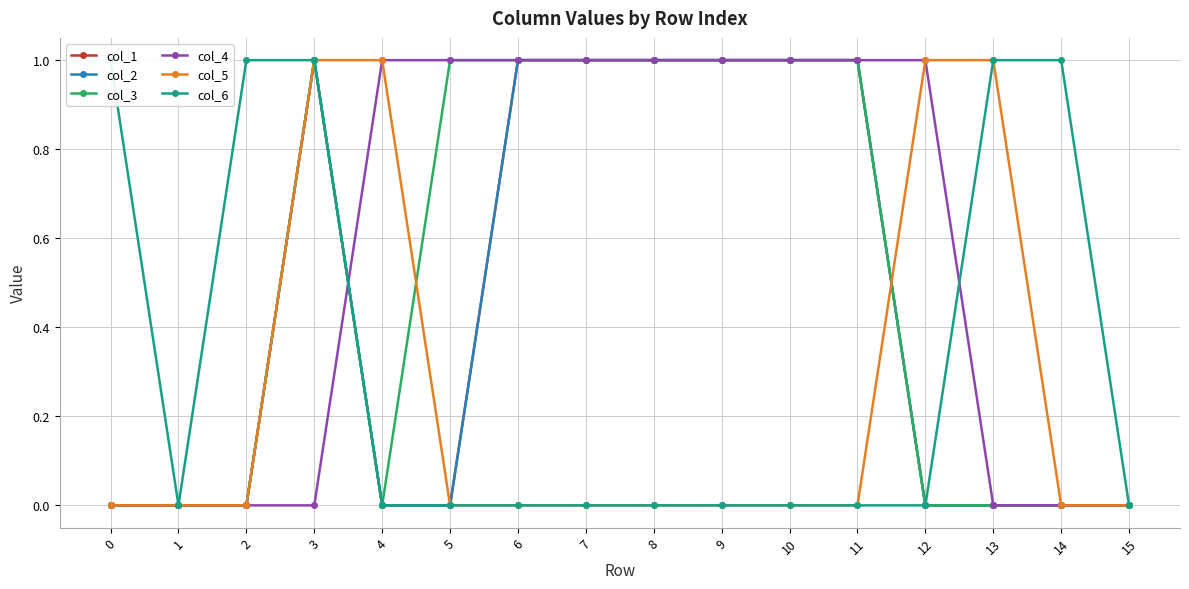

Reading left to right, list all the values displayed in this chart.

col_1: 0=0	1=0	2=0	3=1	4=0	5=0	6=1	7=1	8=1	9=1	10=1	11=1	12=0	13=0	14=0	15=0
col_2: 0=0	1=0	2=0	3=1	4=0	5=0	6=1	7=1	8=1	9=1	10=1	11=1	12=0	13=0	14=0	15=0
col_3: 0=0	1=0	2=0	3=1	4=0	5=1	6=1	7=1	8=1	9=1	10=1	11=1	12=0	13=0	14=0	15=0
col_4: 0=0	1=0	2=0	3=0	4=1	5=1	6=1	7=1	8=1	9=1	10=1	11=1	12=1	13=0	14=0	15=0
col_5: 0=0	1=0	2=0	3=1	4=1	5=0	6=0	7=0	8=0	9=0	10=0	11=0	12=1	13=1	14=0	15=0
col_6: 0=1	1=0	2=1	3=1	4=0	5=0	6=0	7=0	8=0	9=0	10=0	11=0	12=0	13=1	14=1	15=0